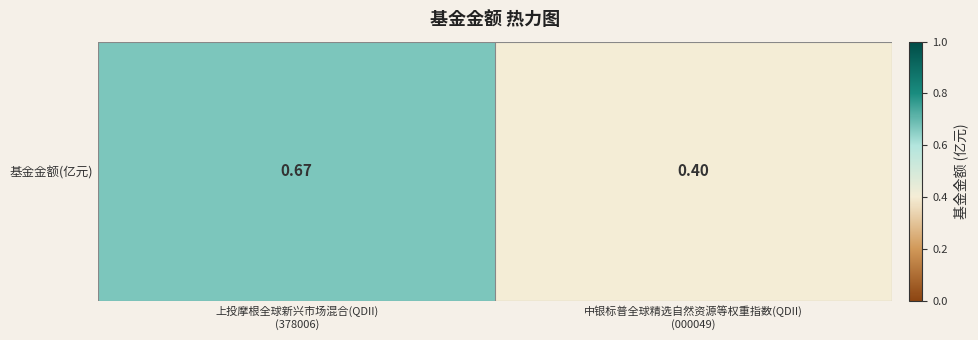

What is the smallest value displayed?

0.4